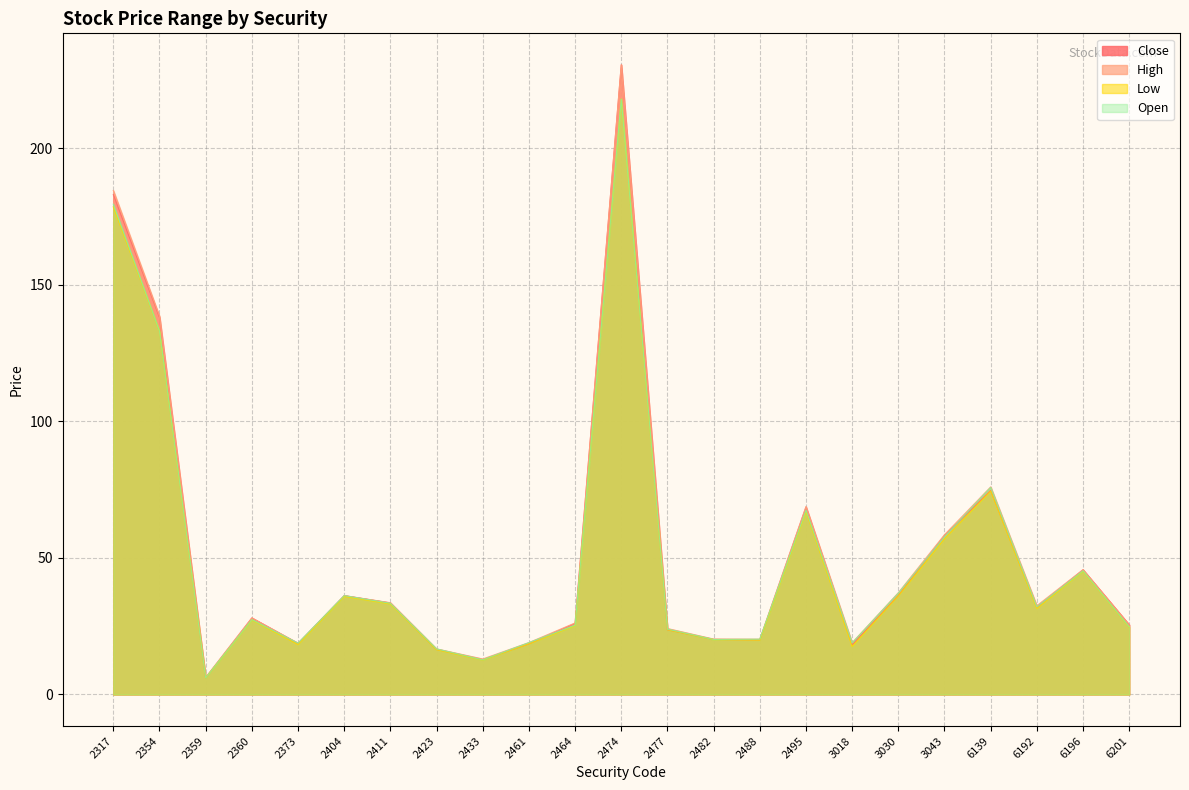

Is the value of Close at 6196 greater than the value of Open at 2423?

Yes